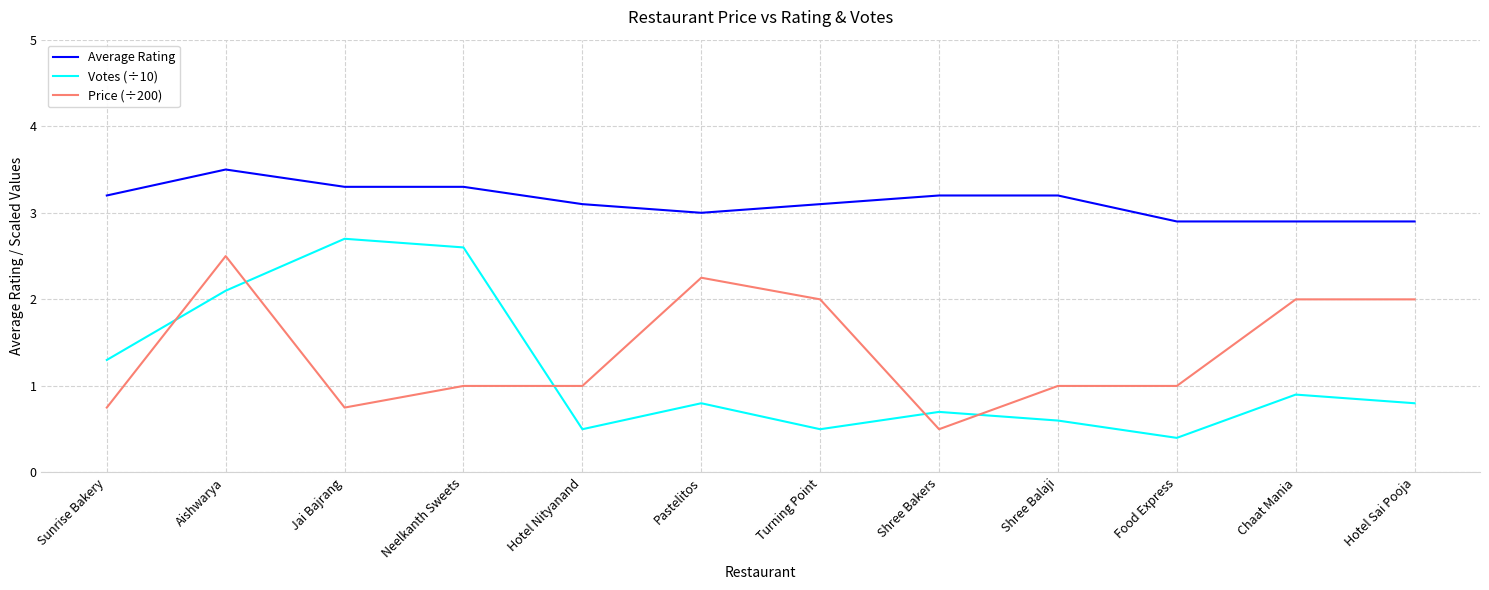

What is the difference between the second highest and minimum values in the Votes (÷10) series?

2.2